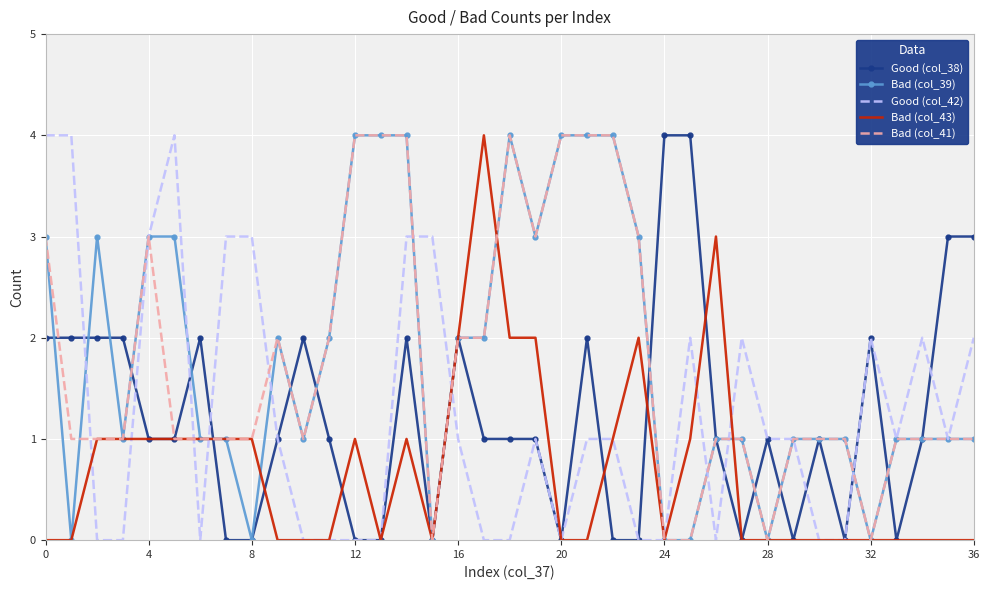

What is the average value of the Good (col_42) series?

1